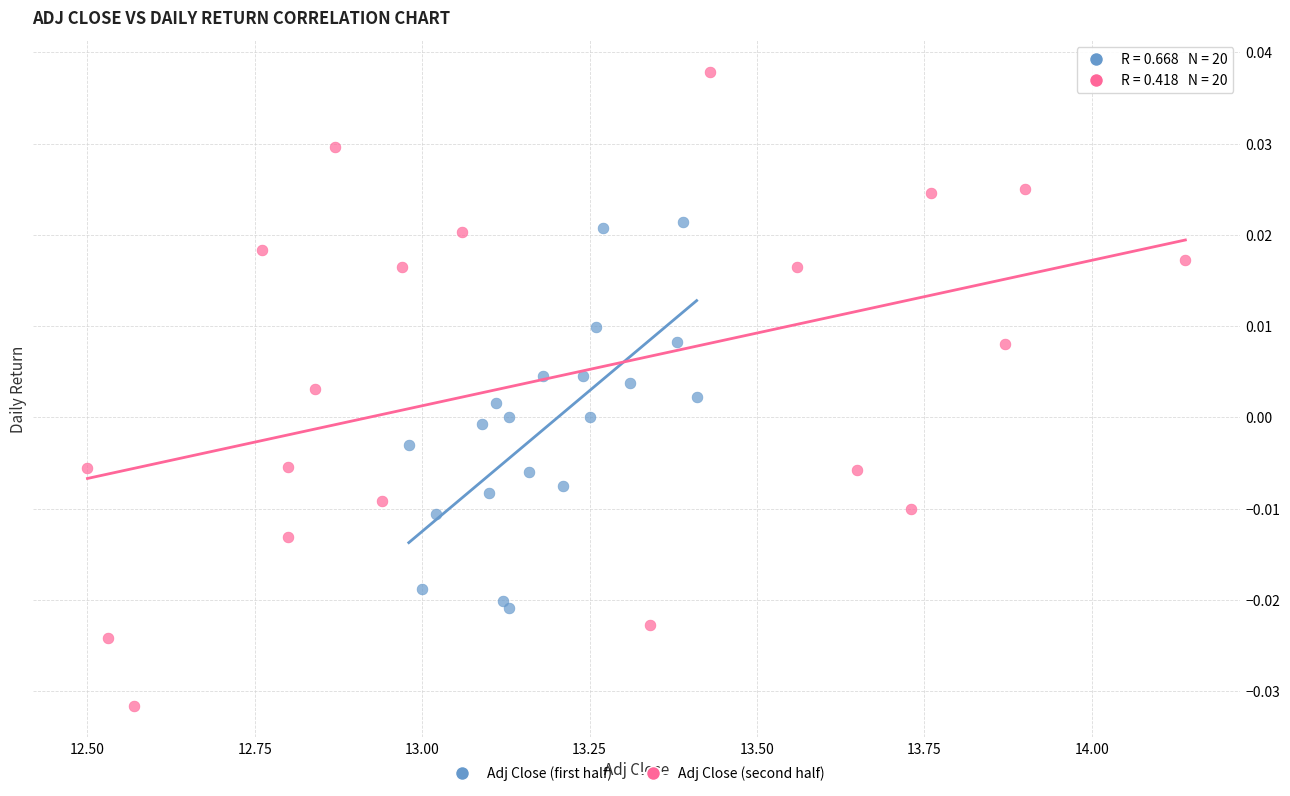

Which series has the largest Y range (max minus min)?

Adj Close (second half)